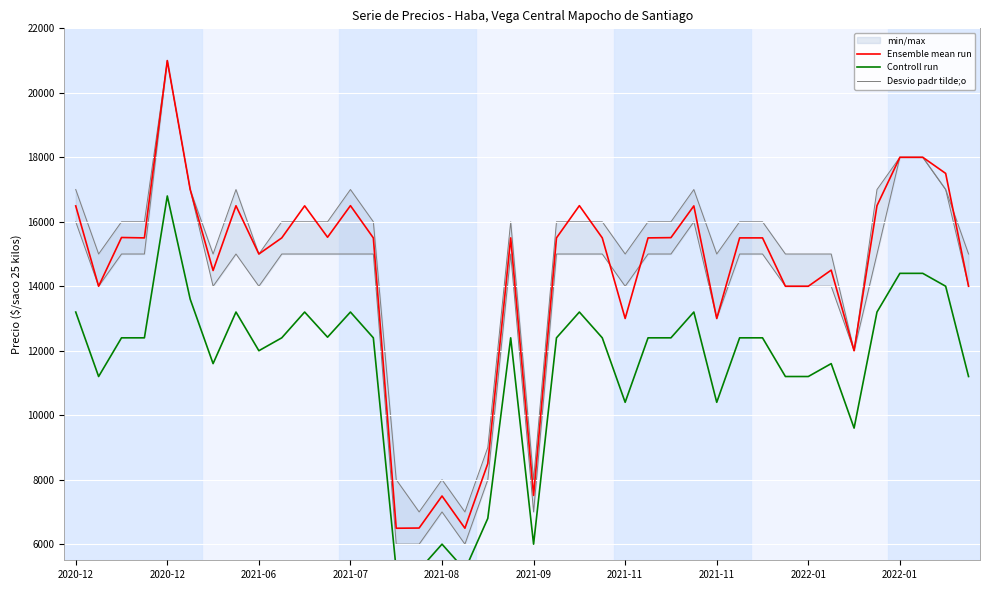

Which series changed the most between 22 and 26?

Ensemble mean run